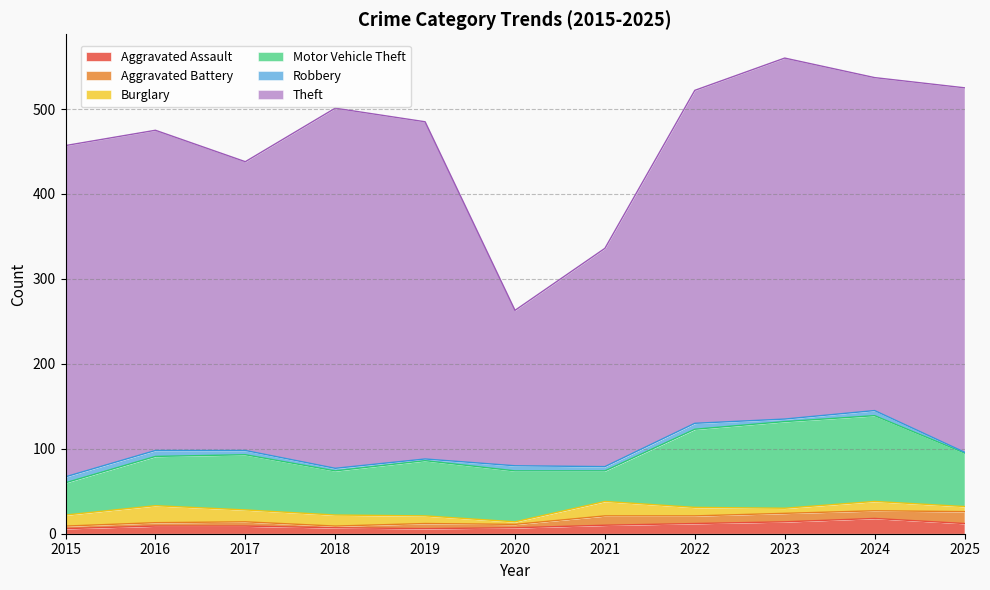

What is the spread (max minus min) of values at 2019?

395